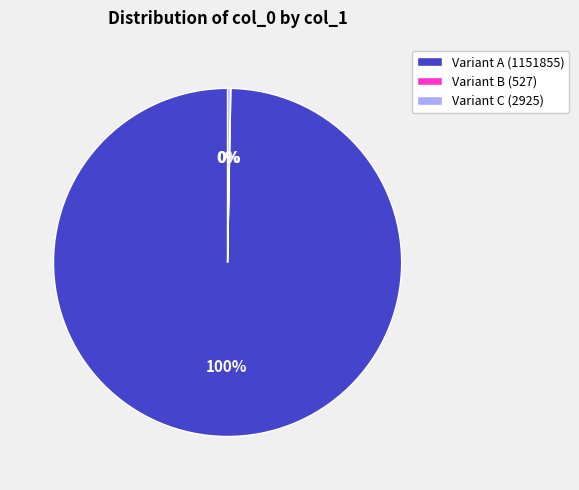

What is the largest slice in the pie chart?

Variant A (1151855)